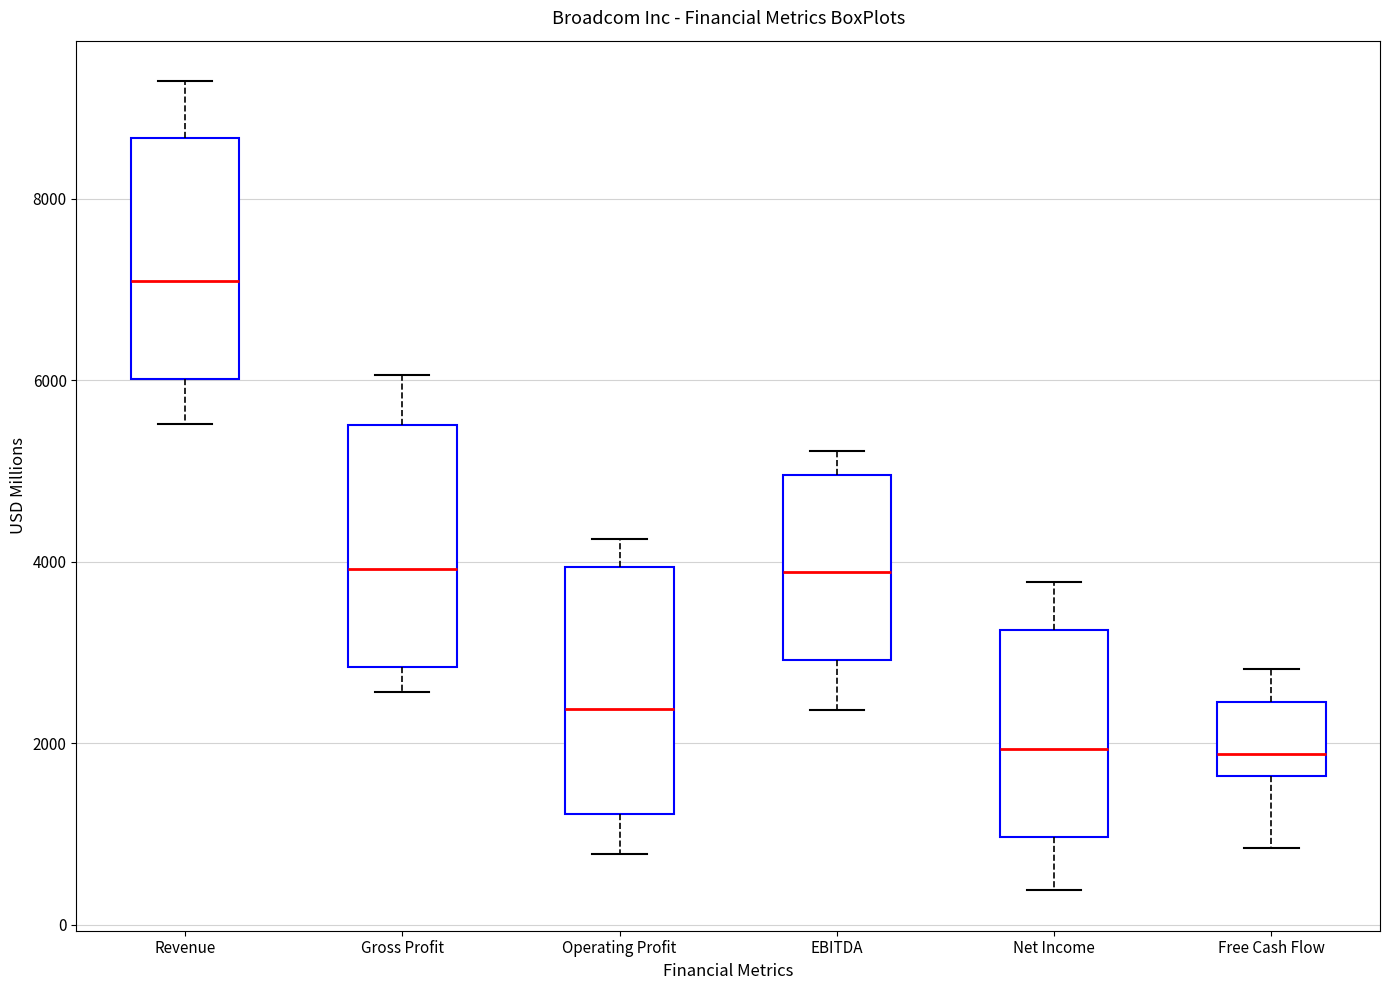

Which box has the highest median line?

Revenue